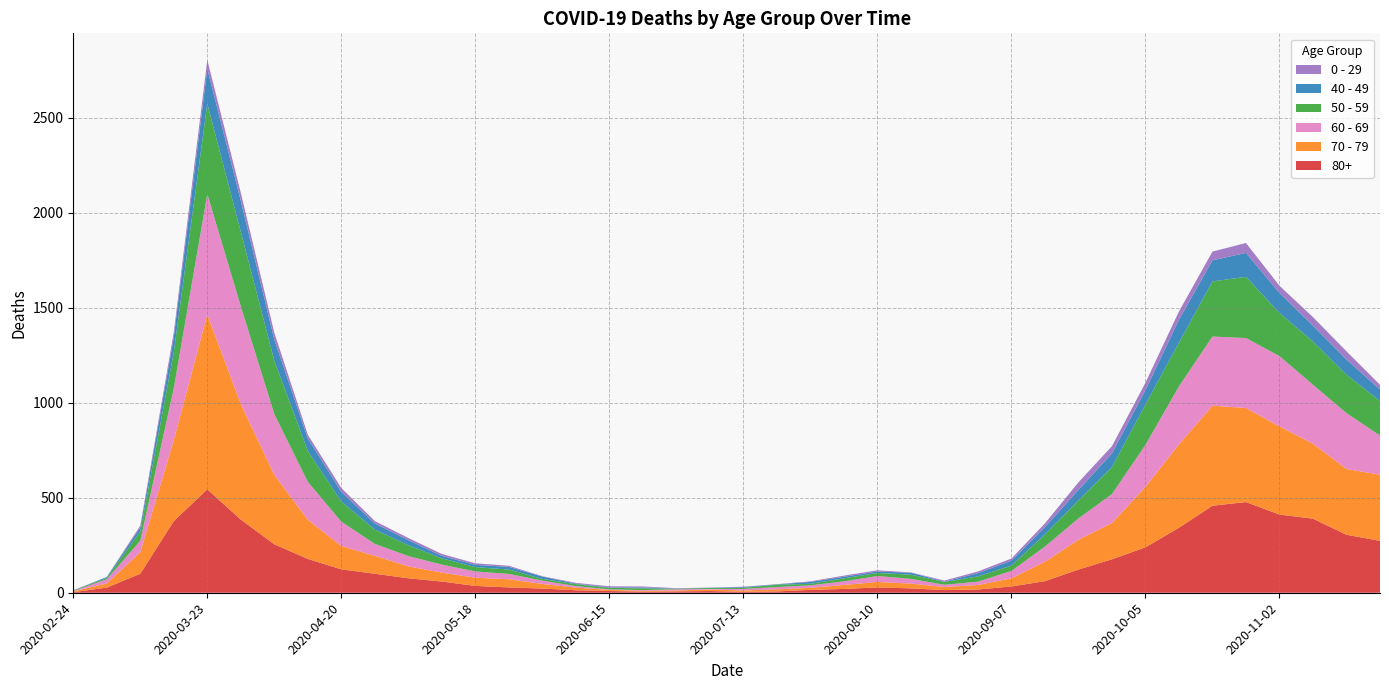

Reading right to left, transcribe all the data shown in this chart.

80+: 273	305	390	411	477	458	342	239	176	122	61	33	17	14	23	28	20	15	7	5	9	7	6	9	13	22	28	36	59	76	100	123	178	255	385	544	377	100	27	3
70 - 79: 348	346	394	464	495	526	439	318	191	157	102	43	24	16	25	29	21	11	11	7	8	5	5	6	14	24	43	43	47	63	94	123	206	365	608	920	427	113	22	4
60 - 69: 206	294	310	370	368	364	305	221	152	112	80	39	17	12	25	31	19	13	12	8	3	6	3	3	8	18	28	33	42	54	63	128	199	320	514	634	272	61	22	2
50 - 59: 182	202	228	227	322	290	230	212	142	95	64	28	28	15	22	16	16	8	12	6	5	3	9	8	10	9	23	23	33	57	75	106	163	281	392	475	190	48	7	3
40 - 49: 60	80	83	105	126	111	120	76	72	55	38	26	17	2	10	8	8	10	2	4	1	1	5	2	3	12	14	12	13	27	33	51	66	111	163	183	79	21	5	0
0 - 29: 25	43	45	38	52	46	44	39	38	40	20	11	9	5	2	6	6	3	1	2	1	2	5	6	4	2	6	8	10	11	12	20	19	36	42	47	25	10	0	1